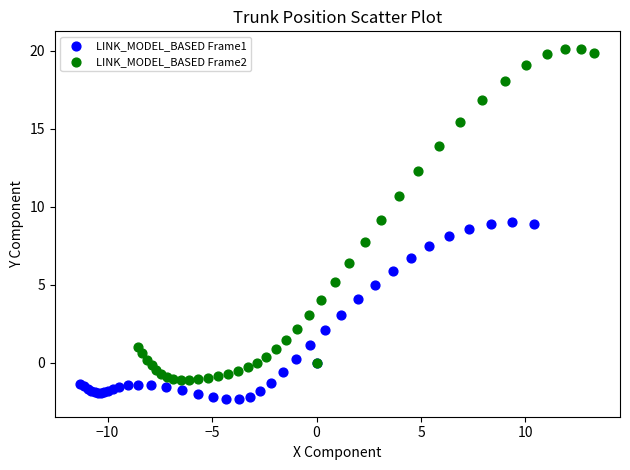

What are all the series names shown in the legend?

LINK_MODEL_BASED Frame1, LINK_MODEL_BASED Frame2